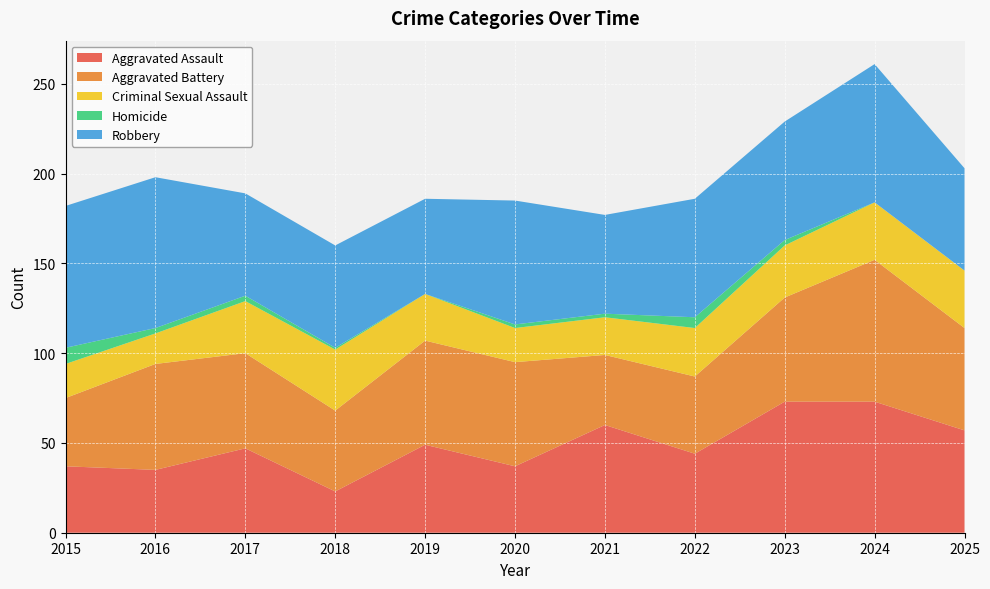

Reading left to right, list all the values displayed in this chart.

Aggravated Assault: 37	35	47	23	49	37	60	44	73	73	57
Aggravated Battery: 38	59	53	45	58	58	39	43	58	79	57
Criminal Sexual Assault: 19	17	29	34	26	19	21	27	29	32	32
Homicide: 9	3	3	1	0	2	2	6	3	0	0
Robbery: 79	84	57	57	53	69	55	66	66	77	57